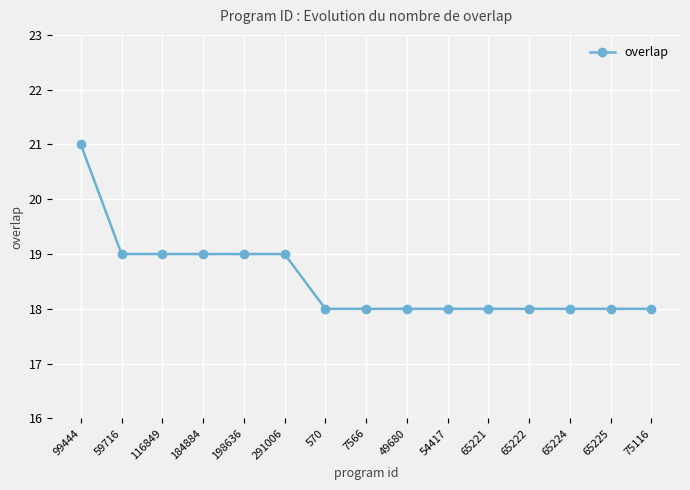

What is the label of the 4th point from the right?

65222